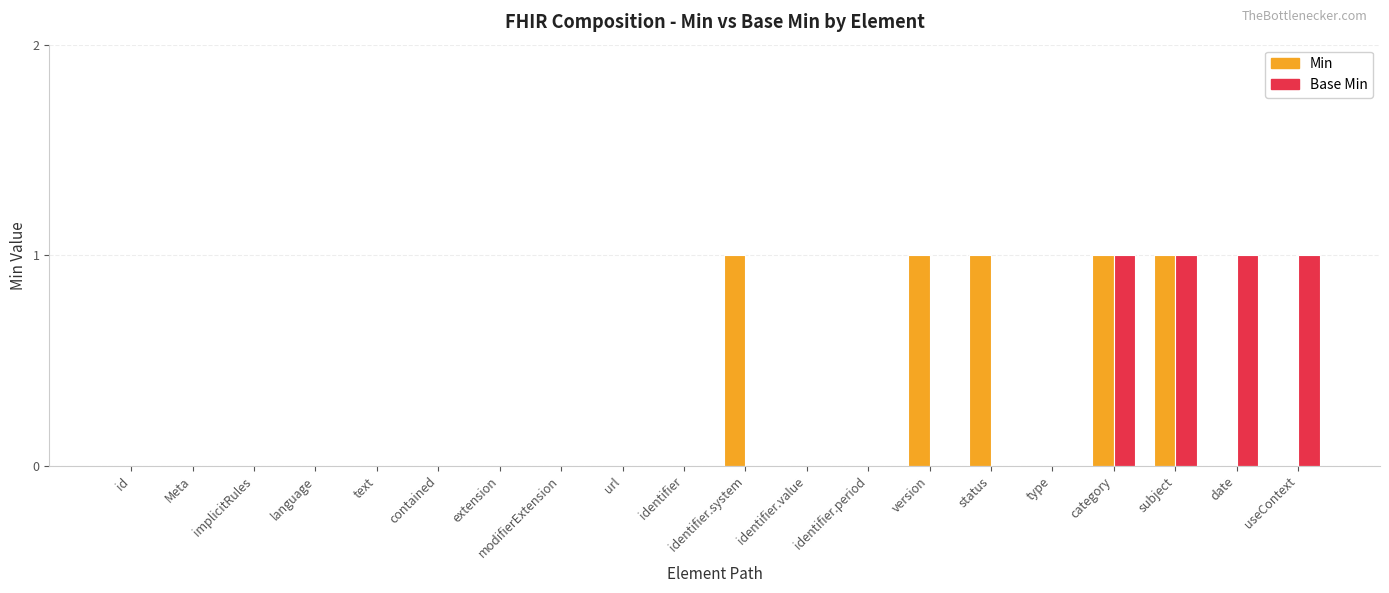

True or false: Min has a value of 0 at url.

True